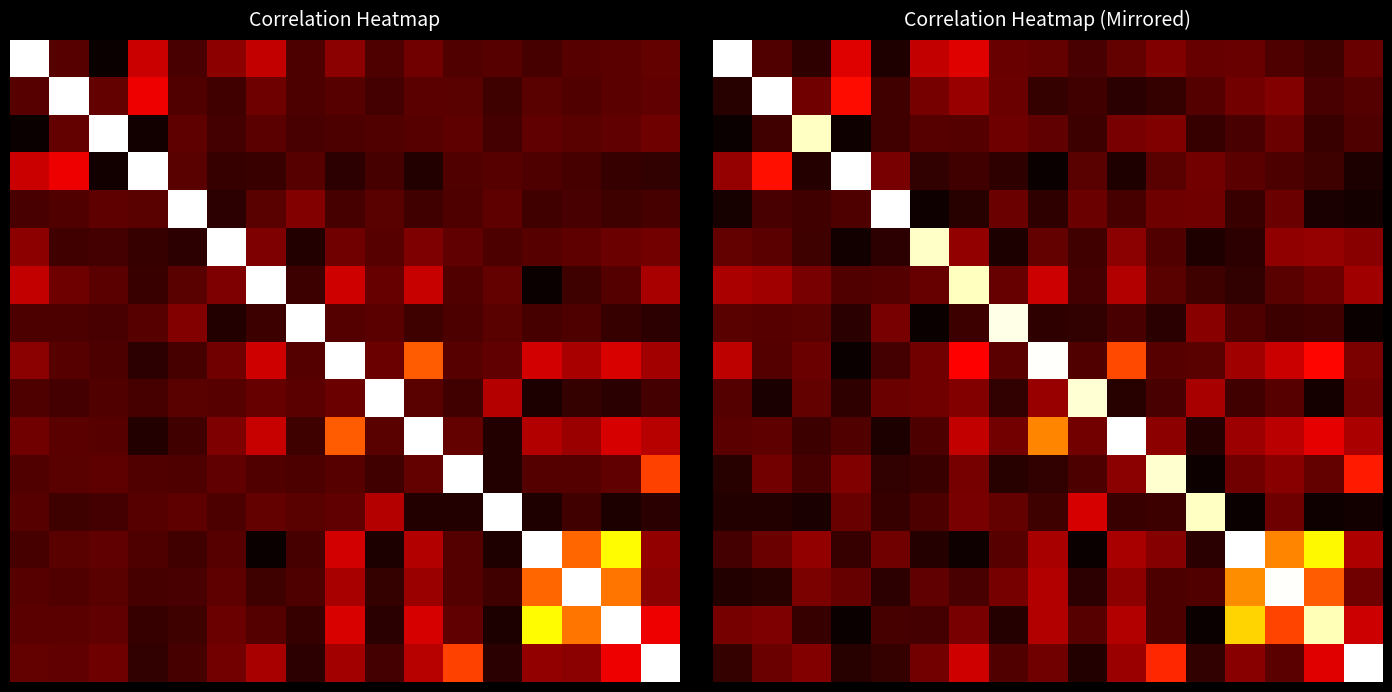

What is the total value across all series at 5?

2.7